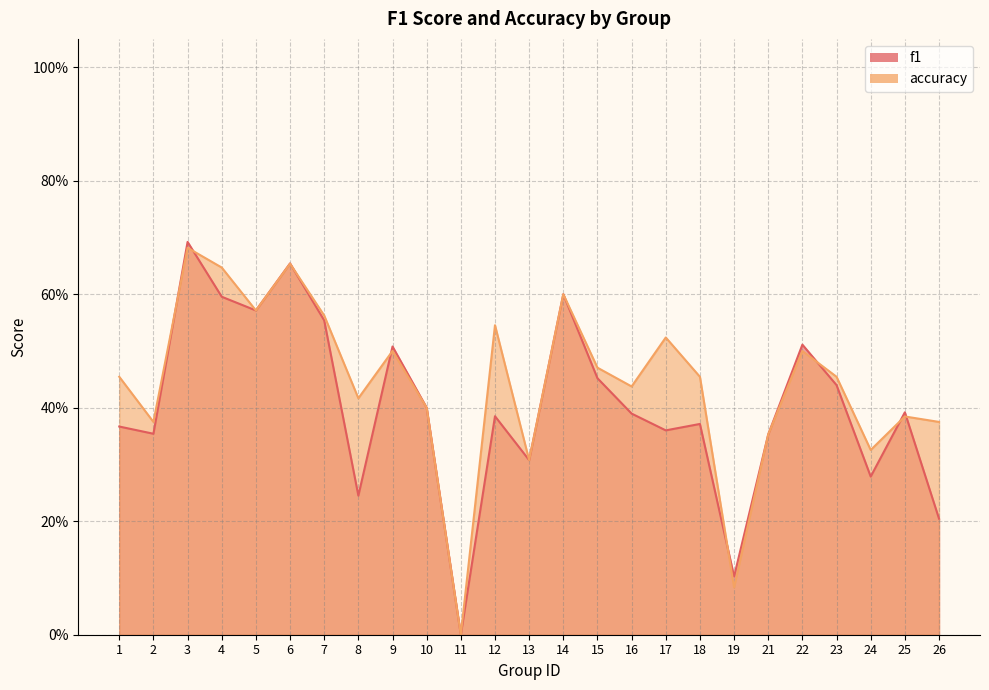

Reading right to left, list all the values displayed in this chart.

f1: 26=0.2	25=0.4	24=0.3	23=0.4	22=0.5	21=0.4	19=0.1	18=0.4	17=0.4	16=0.4	15=0.5	14=0.6	13=0.3	12=0.4	11=0.0	10=0.4	9=0.5	8=0.2	7=0.6	6=0.7	5=0.6	4=0.6	3=0.7	2=0.4	1=0.4
accuracy: 26=0.4	25=0.4	24=0.3	23=0.5	22=0.5	21=0.4	19=0.1	18=0.5	17=0.5	16=0.4	15=0.5	14=0.6	13=0.3	12=0.5	11=0.0	10=0.4	9=0.5	8=0.4	7=0.6	6=0.7	5=0.6	4=0.6	3=0.7	2=0.4	1=0.5